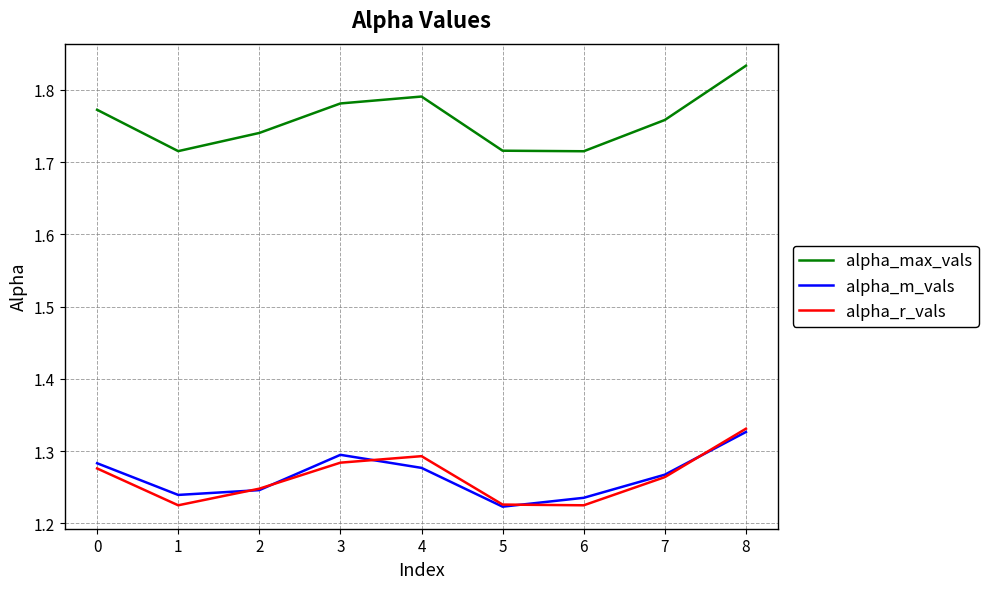

Where is the first local maximum for alpha_max_vals?

4